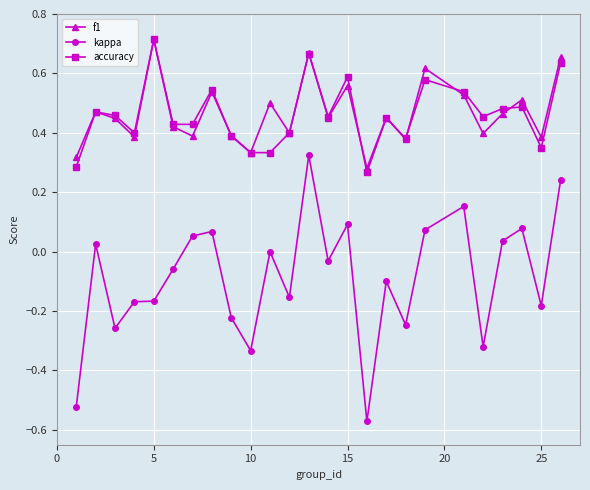

True or false: kappa and f1 intersect in this chart.

False